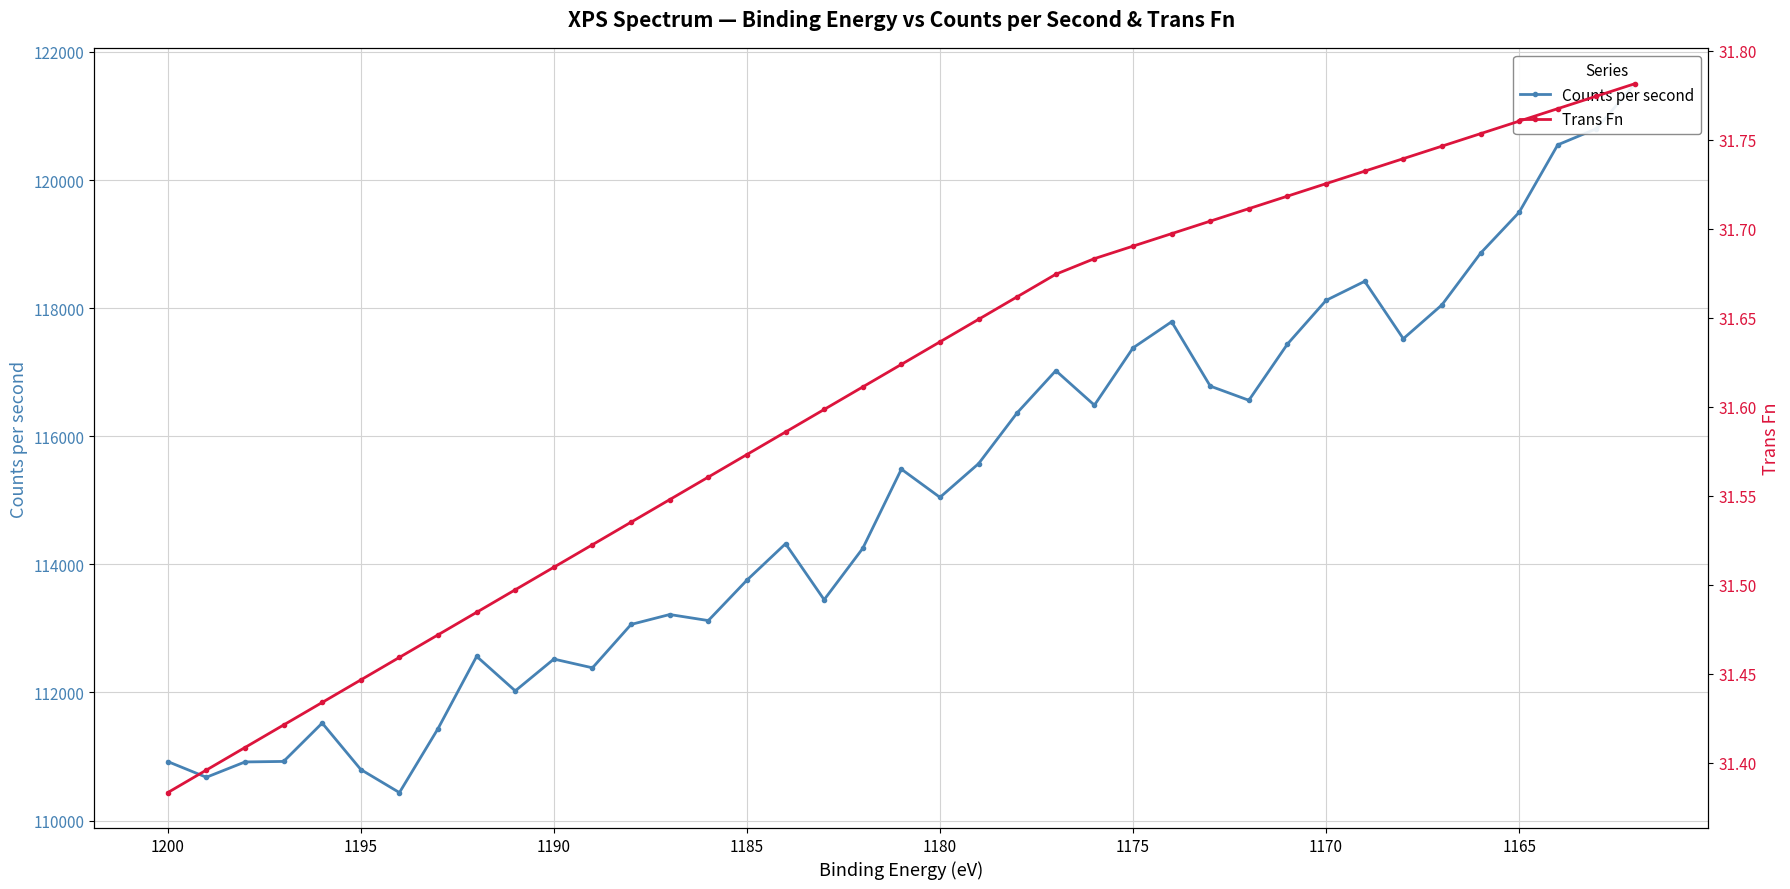

What are all the series names shown in the legend?

Counts per second, Trans Fn